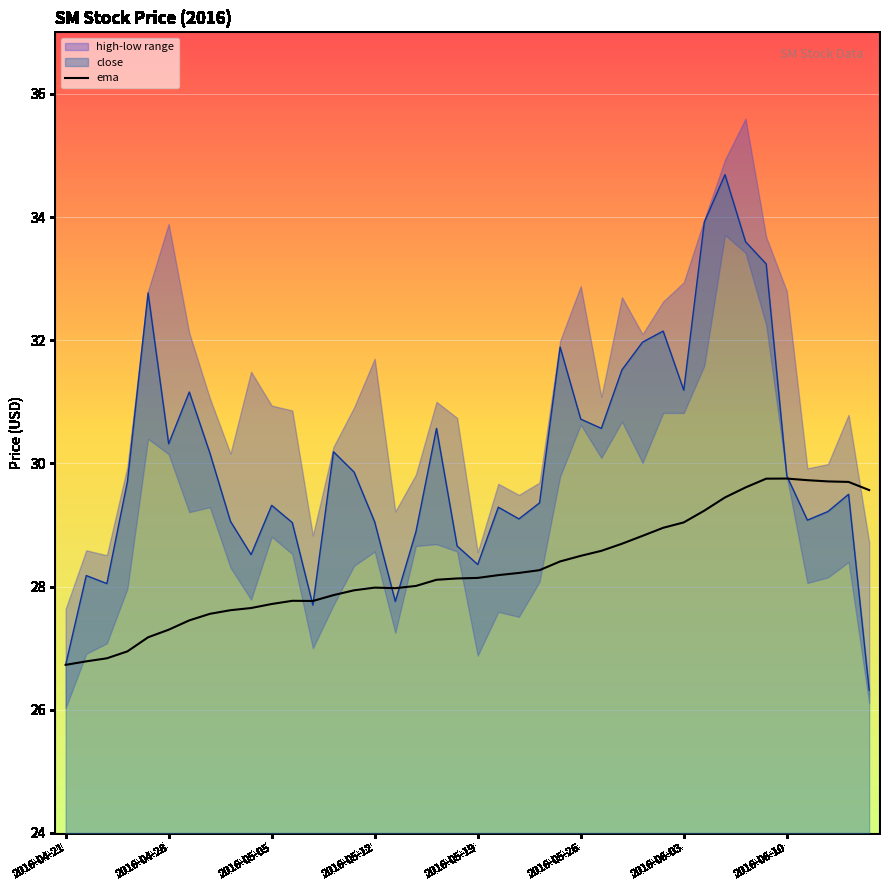

The value of close at 2016-06-03 is 44.9. True or false?

False